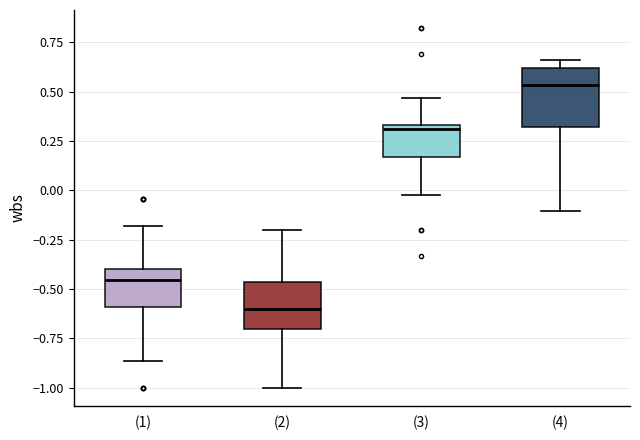

Where is the upper edge of the box for (1) on the y-axis? The values are not printed on the chart, so give them approximately, as read against the axis.

-0.40